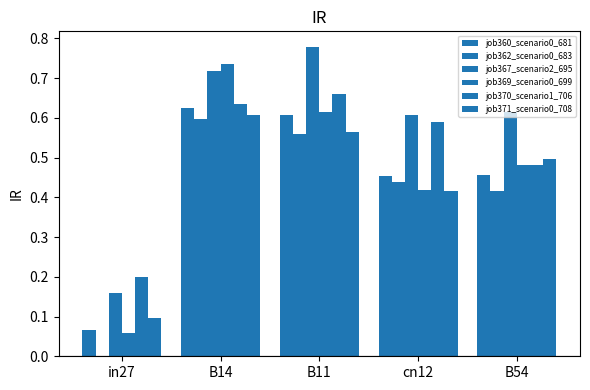

Are the bars horizontal?

No